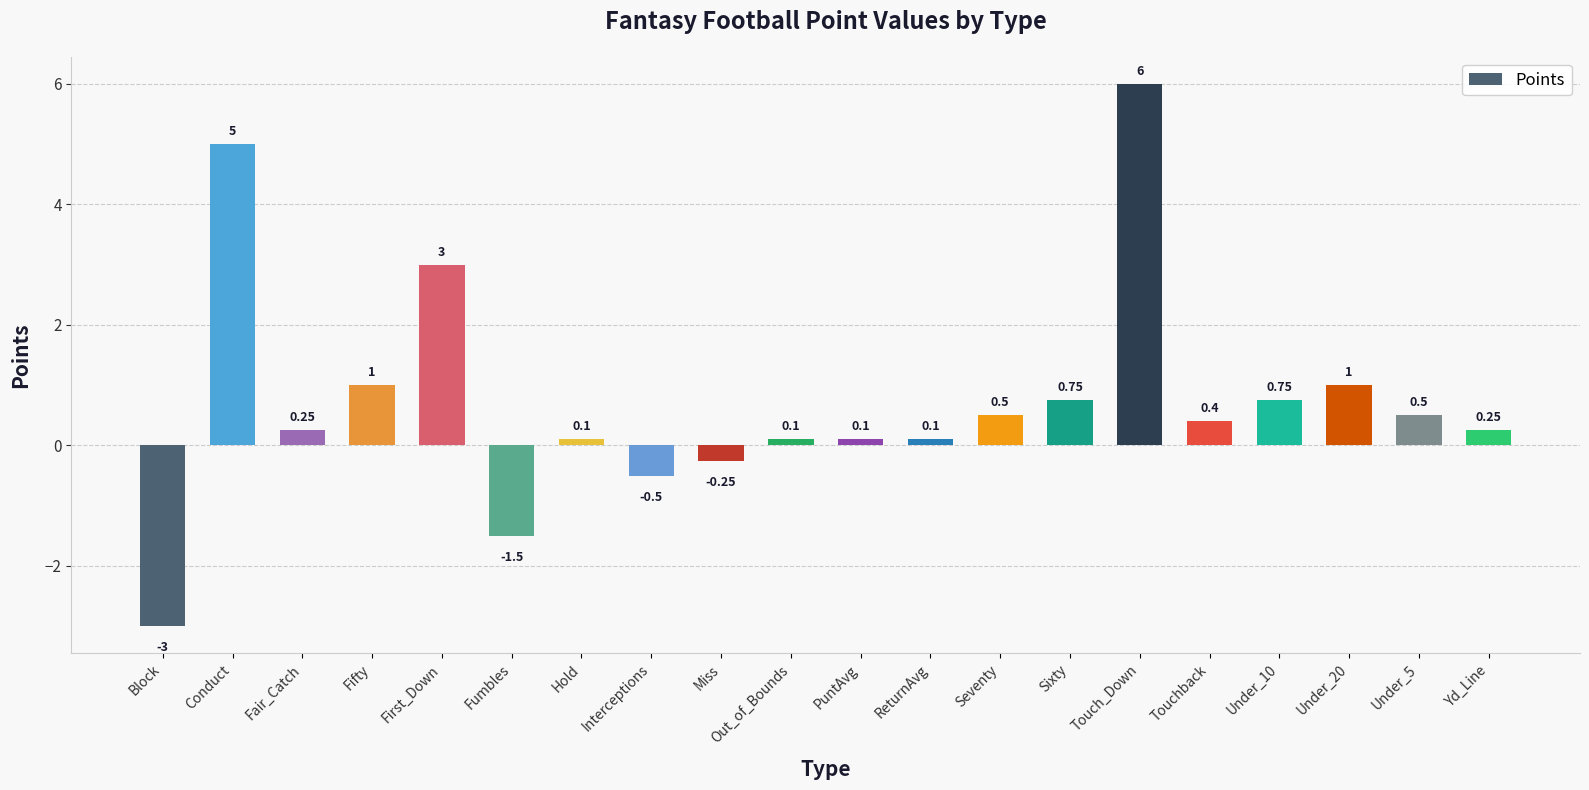

What is the change in value from Block to Under_5?

+3.5